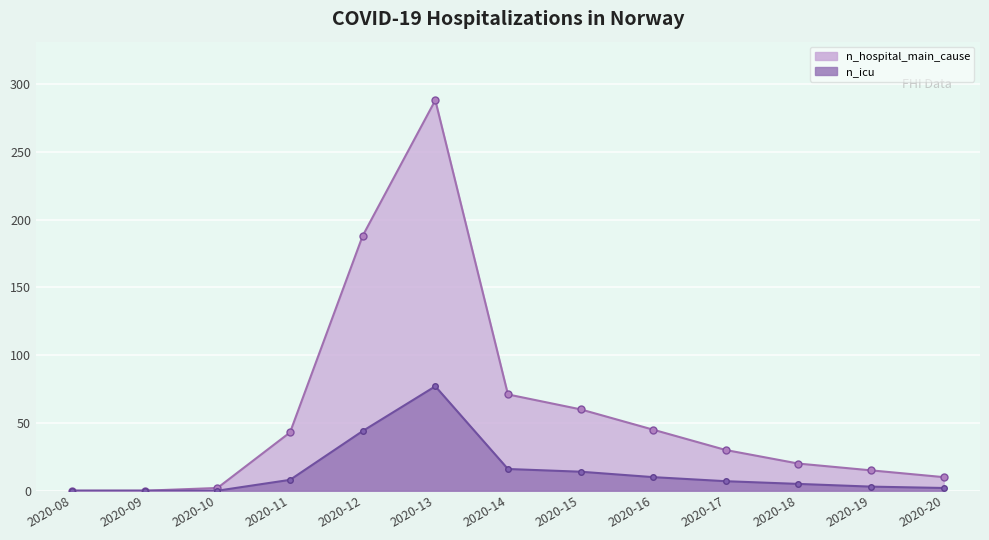

Which series has the largest total across all categories?

n_hospital_main_cause